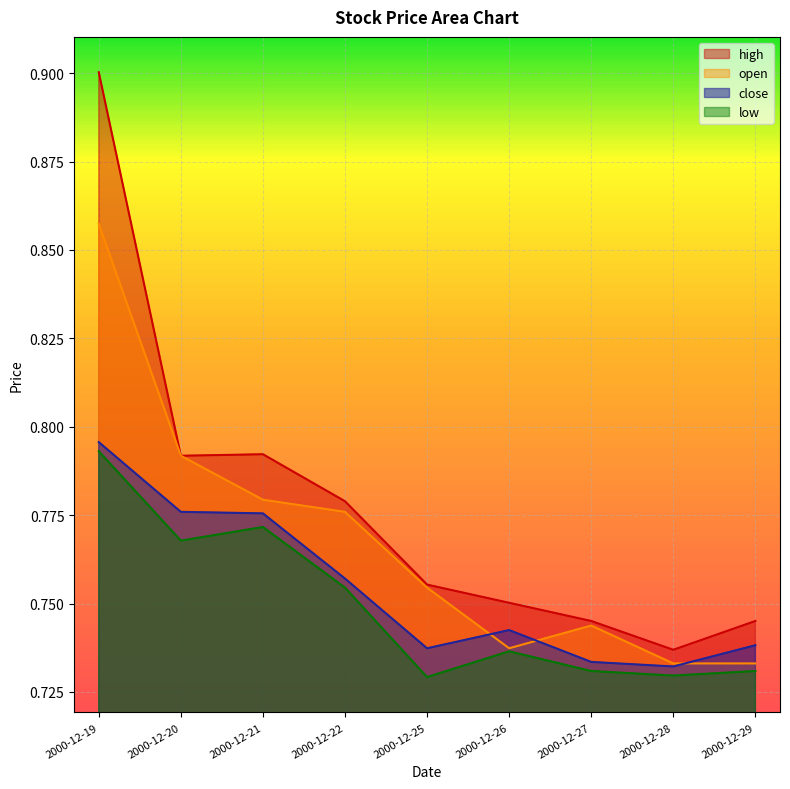

Rank the series by their maximum value, from highest to lowest.

high, open, close, low